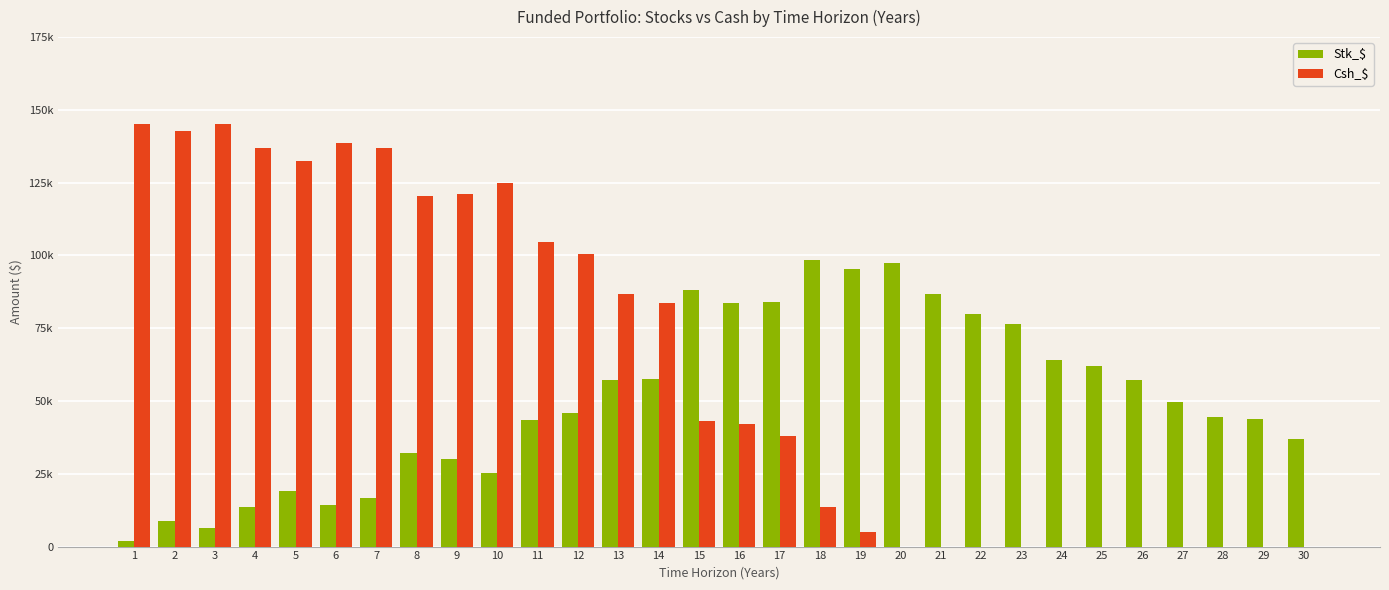

Rank the series by their maximum value, from highest to lowest.

Csh_$, Stk_$